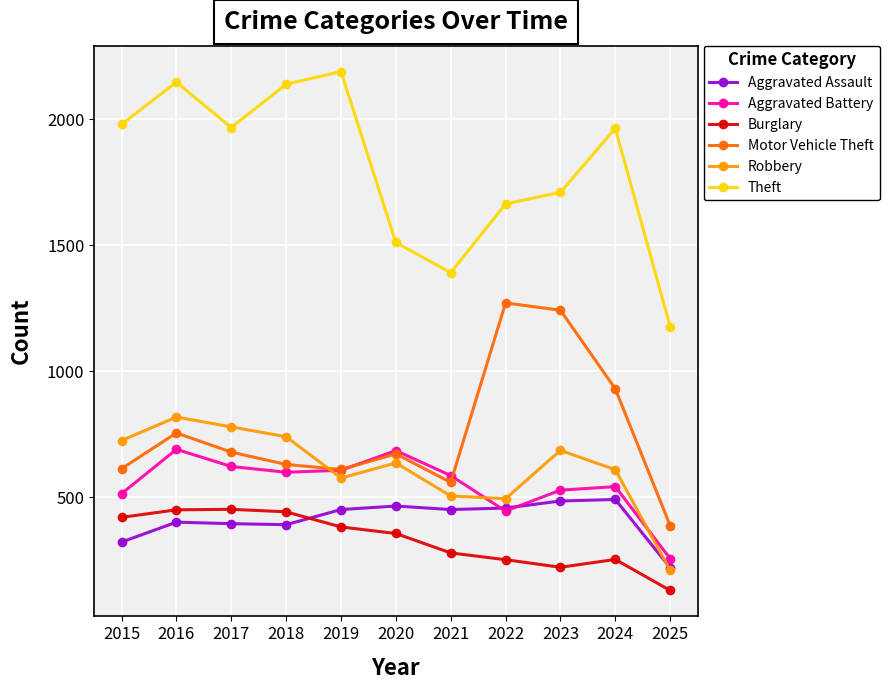

True or false: Aggravated Battery and Theft cross at least once.

False